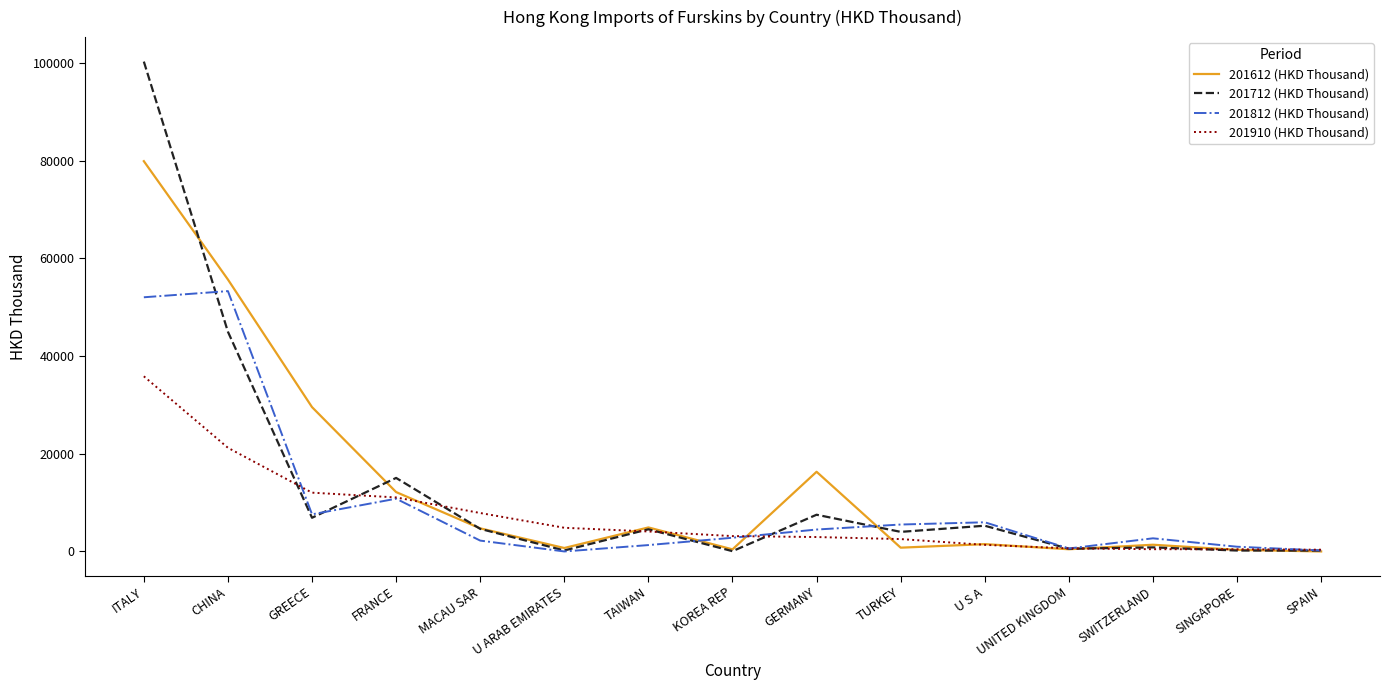

Is the value of 201612 (HKD Thousand) at ITALY greater than the value of 201910 (HKD Thousand) at MACAU SAR?

Yes